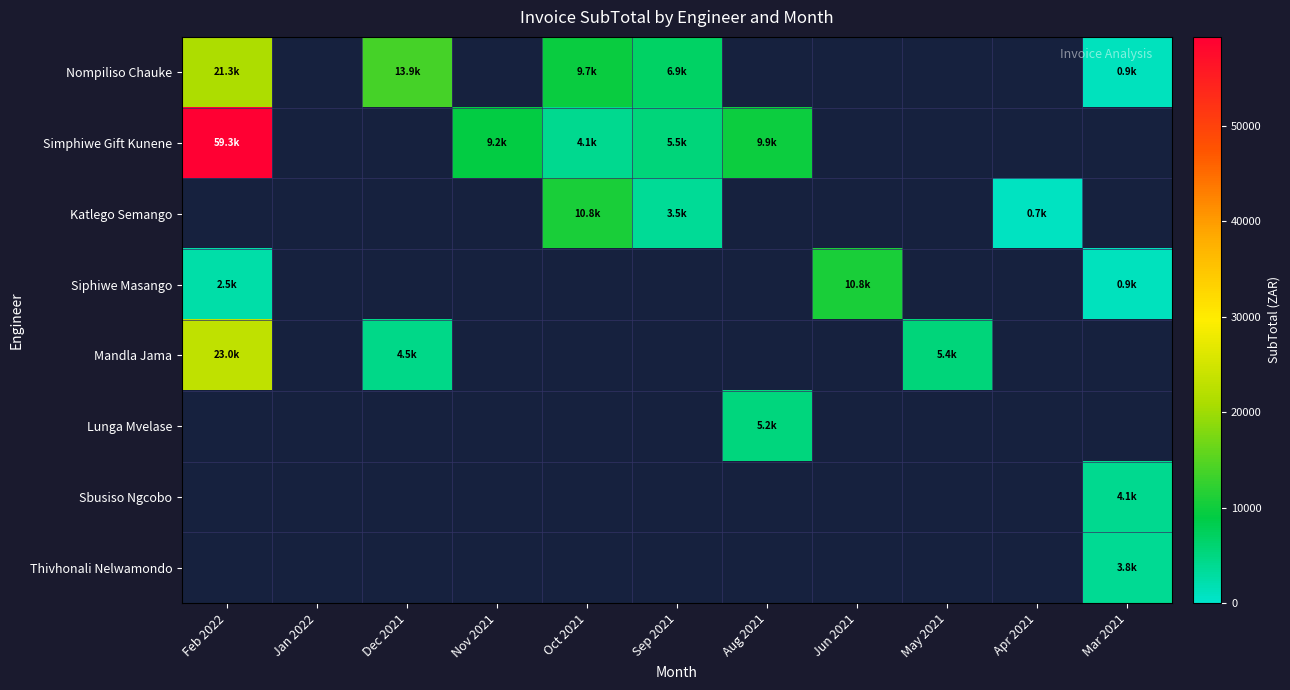

How many distinct data groups are displayed?

8